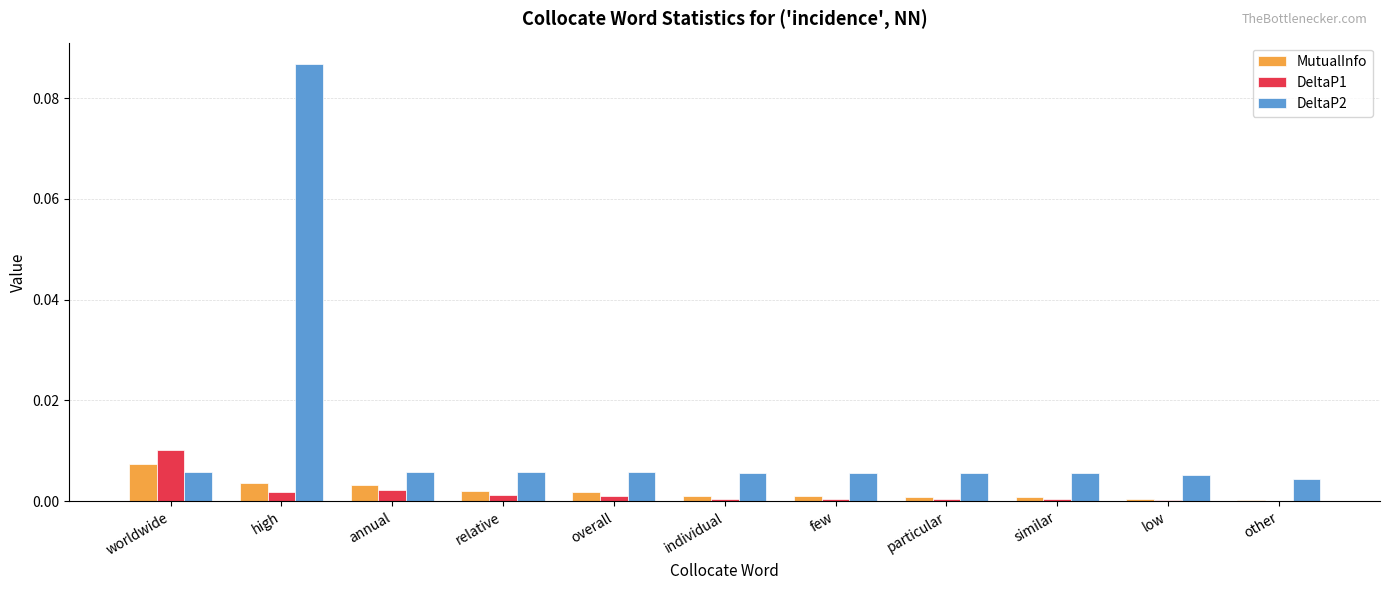

Is the value of DeltaP2 at low greater than the value of MutualInfo at low?

Yes